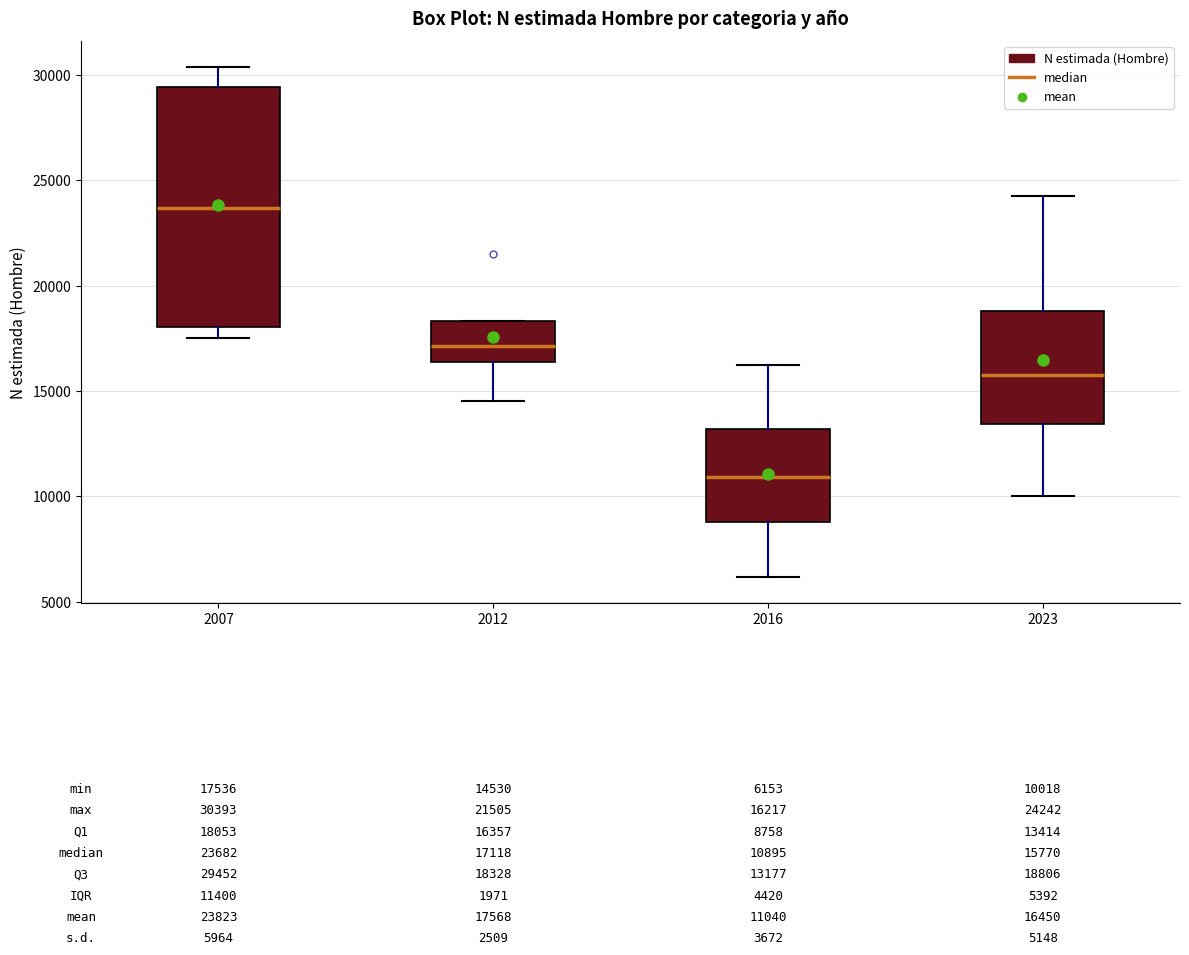

Which box is the tallest, from its lower edge to its upper edge?

2007